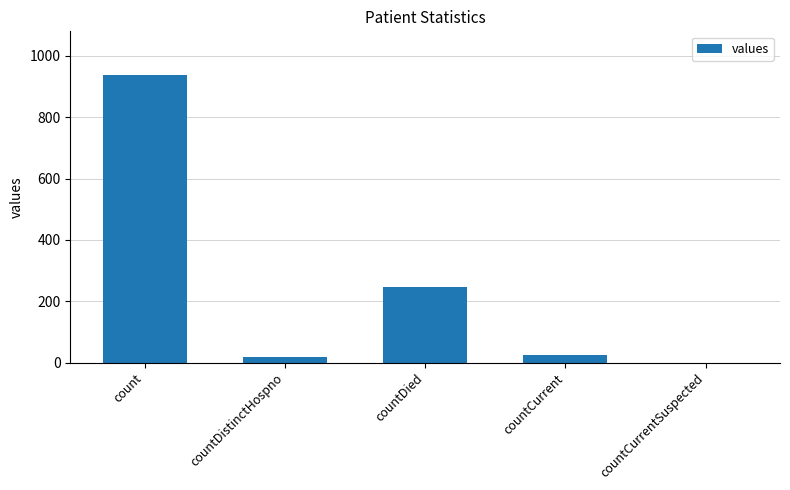

Count the number of data series in this chart.

1